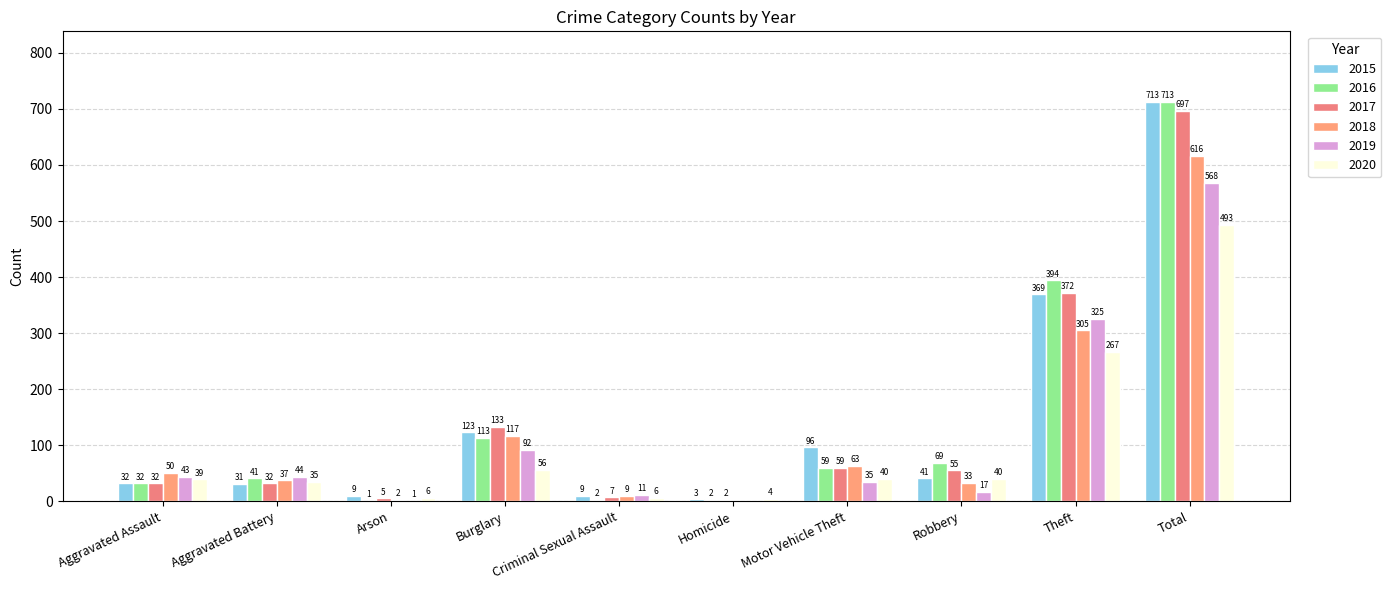

Reading left to right, list all the values displayed in this chart.

2015: Aggravated Assault=32	Aggravated Battery=31	Arson=9	Burglary=123	Criminal Sexual Assault=9	Homicide=3	Motor Vehicle Theft=96	Robbery=41	Theft=369	Total=713
2016: Aggravated Assault=32	Aggravated Battery=41	Arson=1	Burglary=113	Criminal Sexual Assault=2	Homicide=2	Motor Vehicle Theft=59	Robbery=69	Theft=394	Total=713
2017: Aggravated Assault=32	Aggravated Battery=32	Arson=5	Burglary=133	Criminal Sexual Assault=7	Homicide=2	Motor Vehicle Theft=59	Robbery=55	Theft=372	Total=697
2018: Aggravated Assault=50	Aggravated Battery=37	Arson=2	Burglary=117	Criminal Sexual Assault=9	Homicide=0	Motor Vehicle Theft=63	Robbery=33	Theft=305	Total=616
2019: Aggravated Assault=43	Aggravated Battery=44	Arson=1	Burglary=92	Criminal Sexual Assault=11	Homicide=0	Motor Vehicle Theft=35	Robbery=17	Theft=325	Total=568
2020: Aggravated Assault=39	Aggravated Battery=35	Arson=6	Burglary=56	Criminal Sexual Assault=6	Homicide=4	Motor Vehicle Theft=40	Robbery=40	Theft=267	Total=493